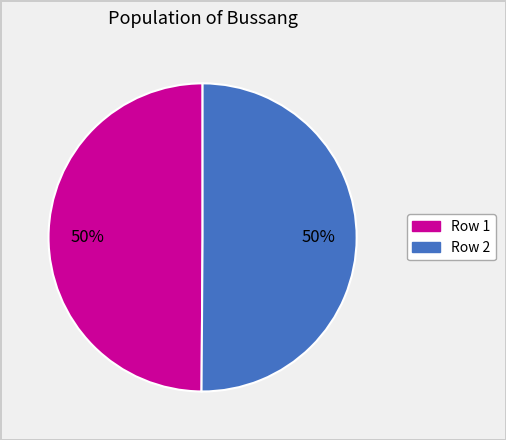

Approximately how many times larger is the value at Row 1 compared to Row 2?

1.0